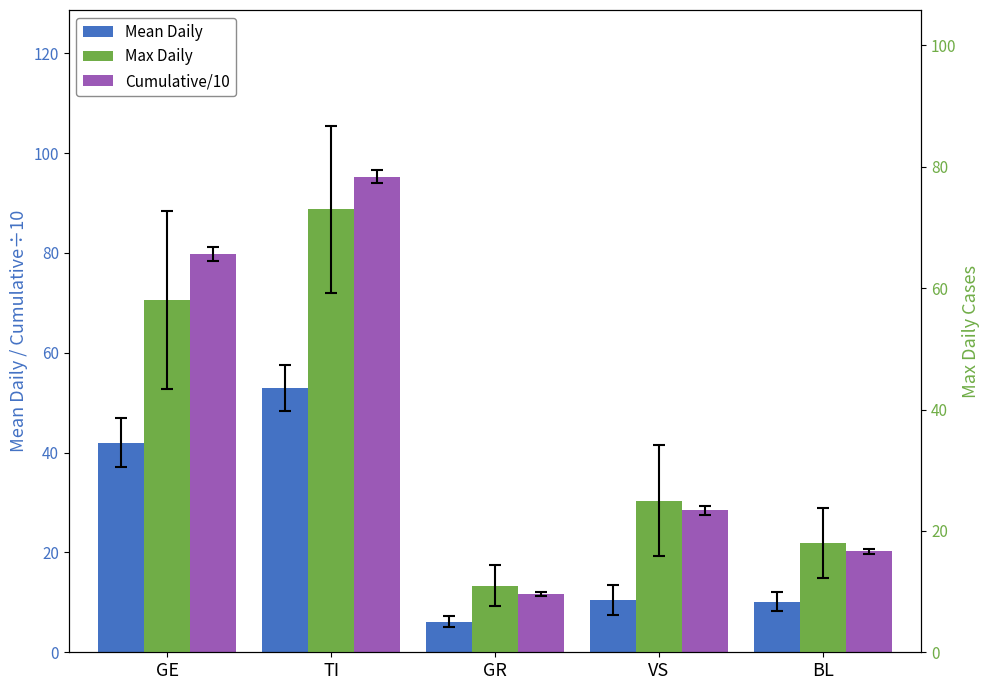

What is the value of the Mean Daily bar at the 5th from the left?

10.1